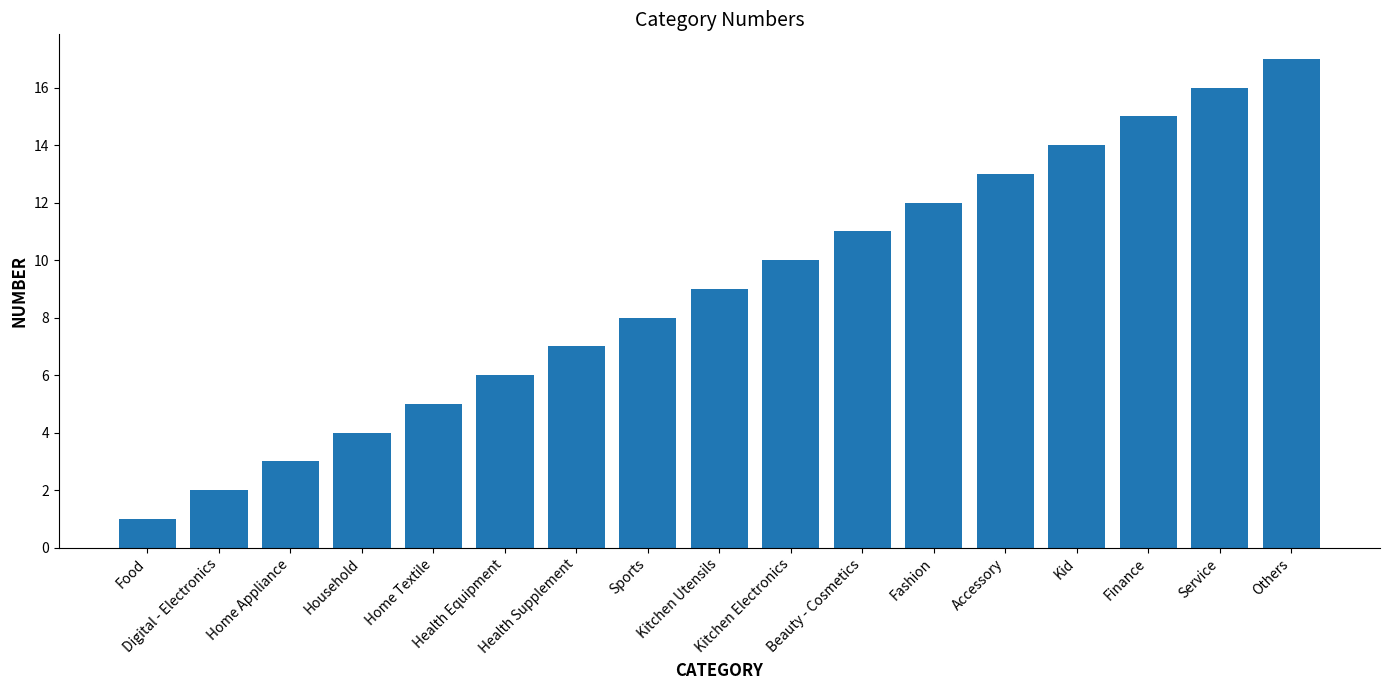

List the labels in order of value, largest first.

Others, Service, Finance, Kid, Accessory, Fashion, Beauty - Cosmetics, Kitchen Electronics, Kitchen Utensils, Sports, Health Supplement, Health Equipment, Home Textile, Household, Home Appliance, Digital - Electronics, Food